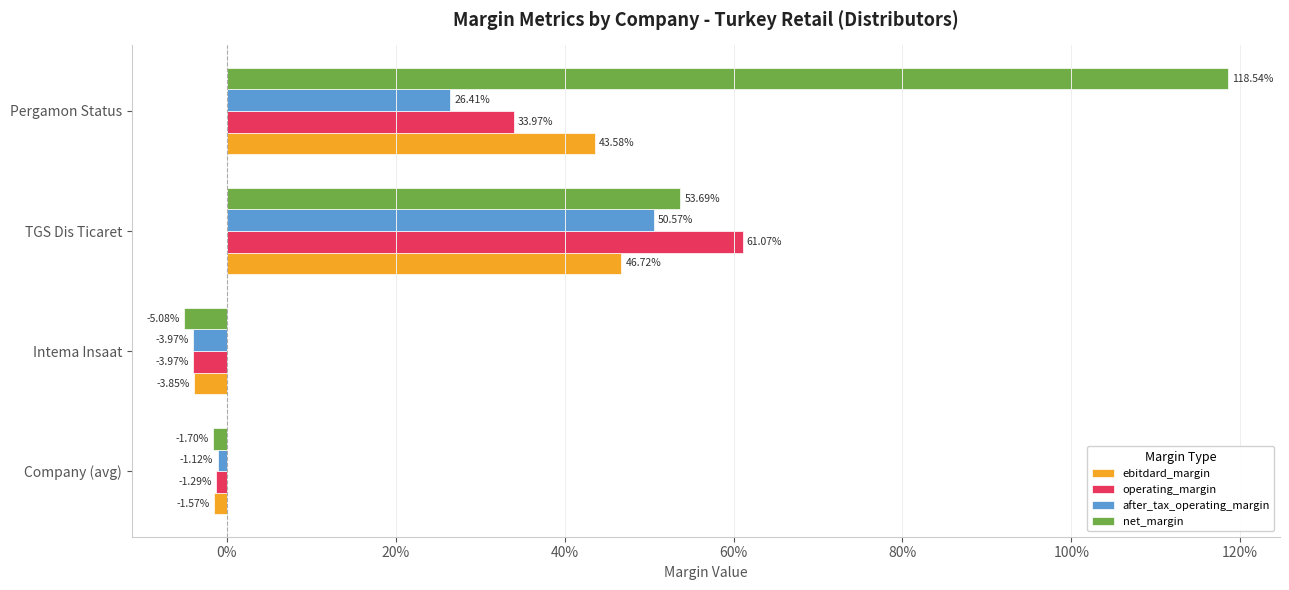

How many series are shown in this chart?

4